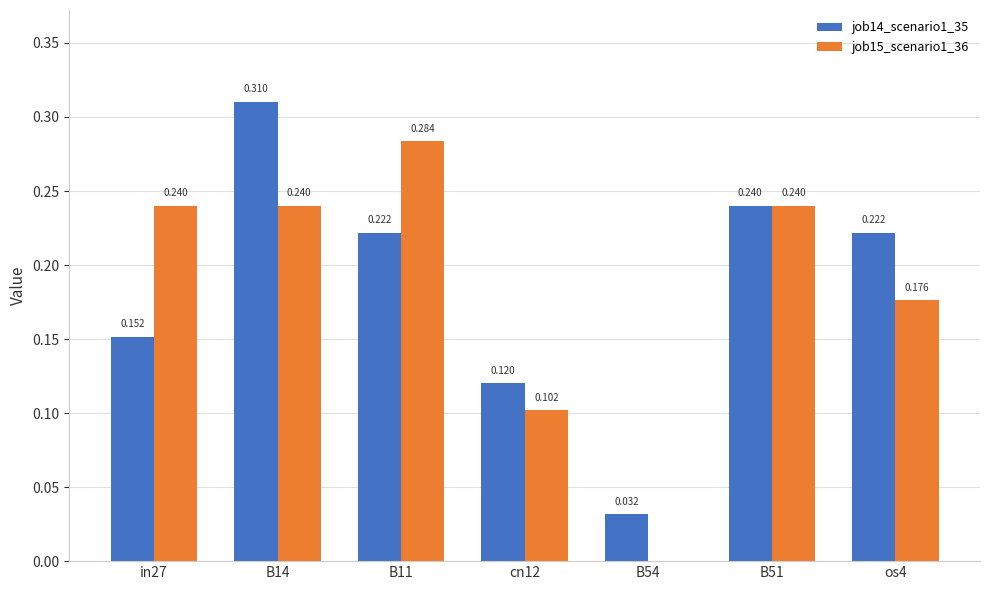

What position from the right is B54?

3